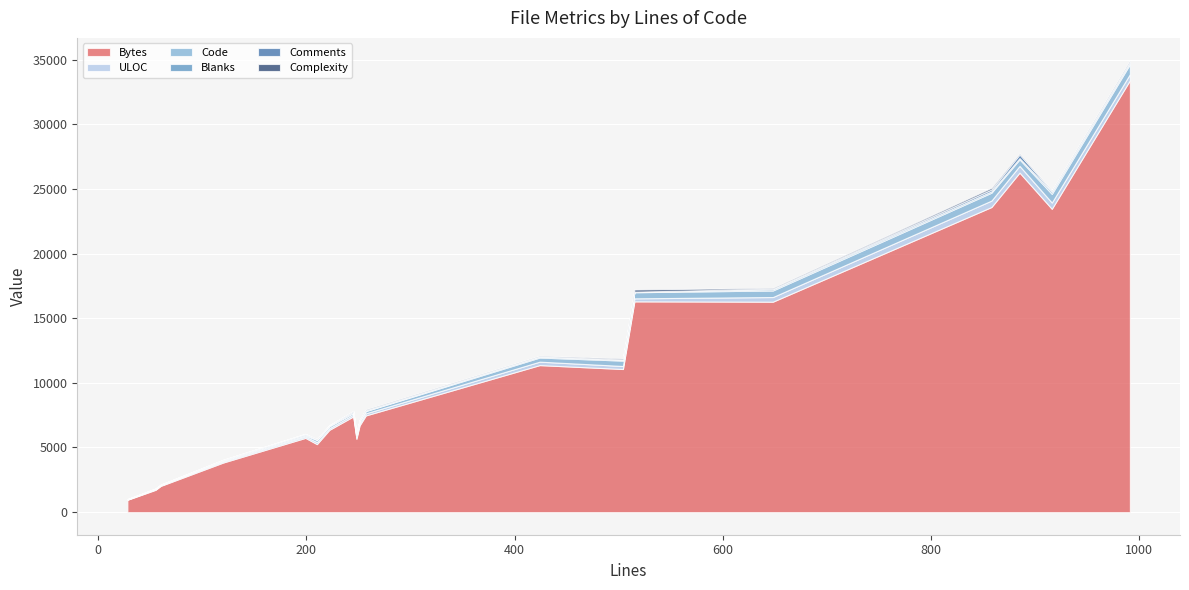

What is the label of the 19th point from the right?

515